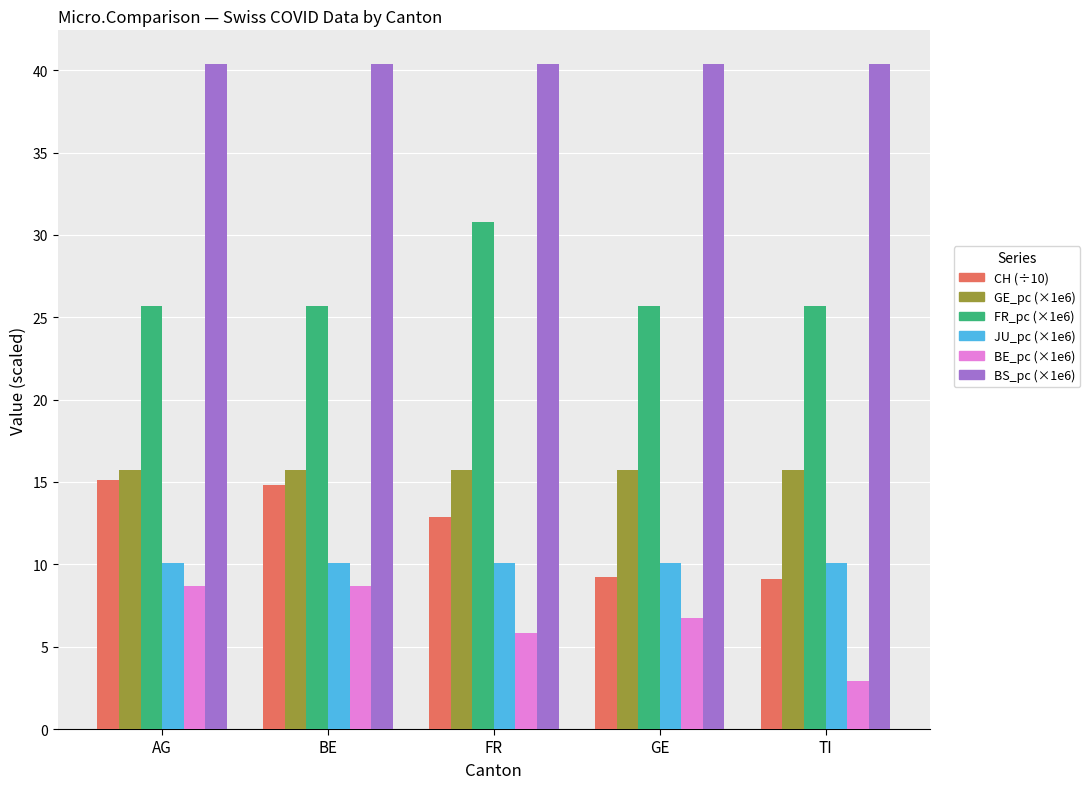

What is the total value across all series at TI?

103.9